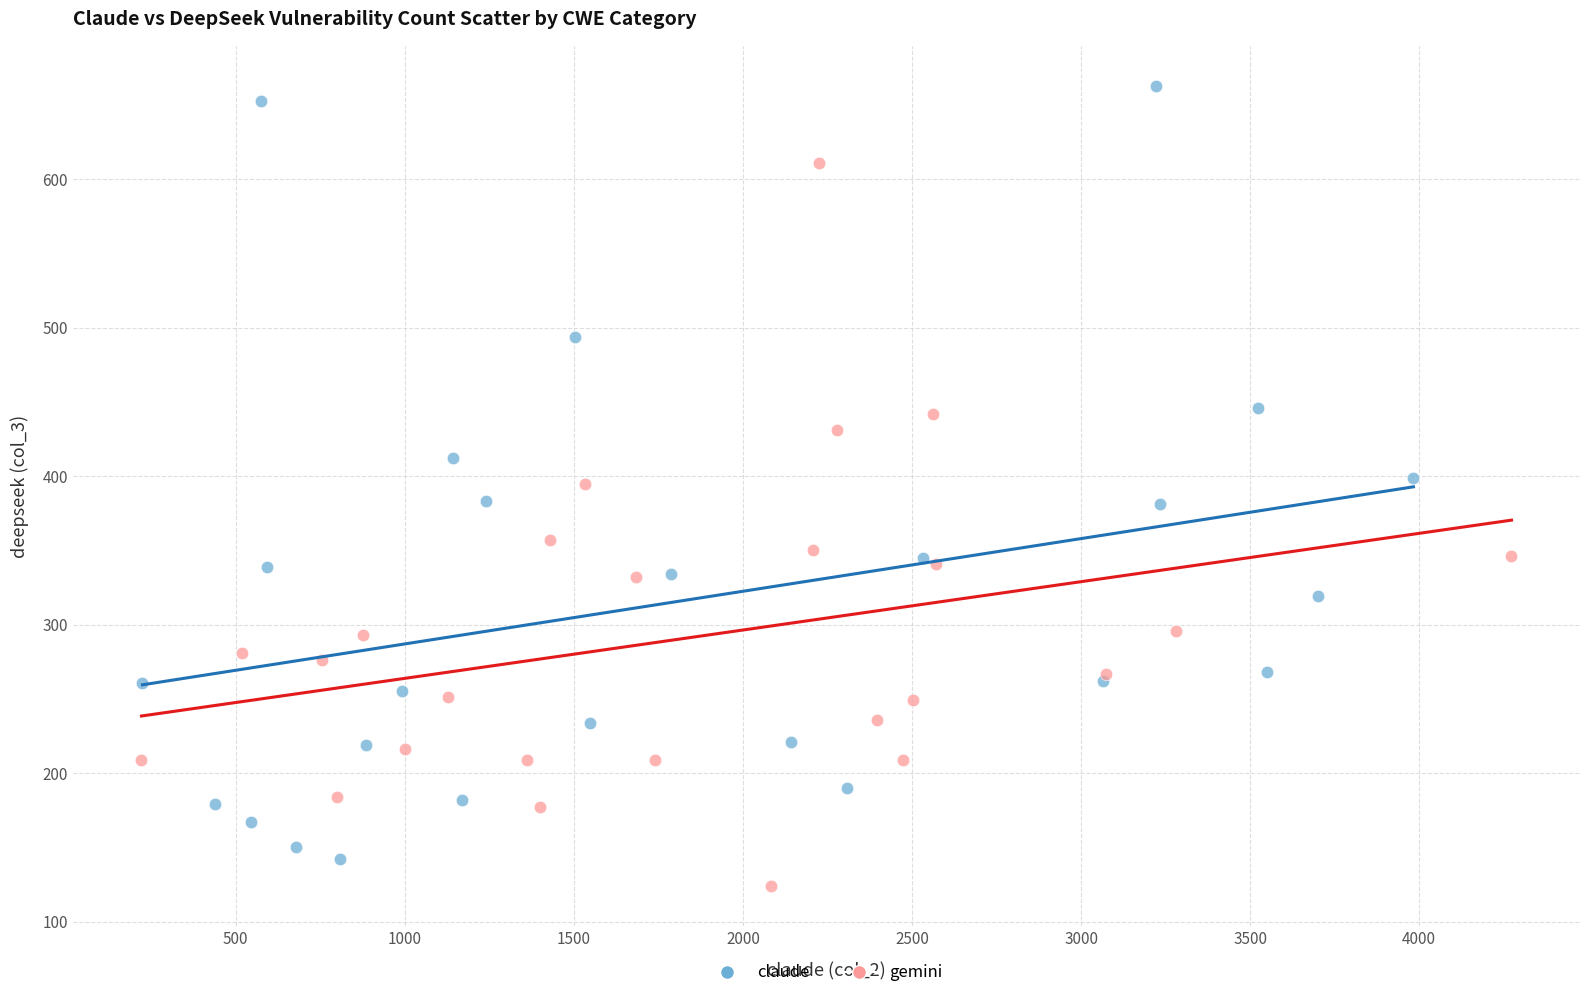

Which series has the widest spread of Y values?

claude